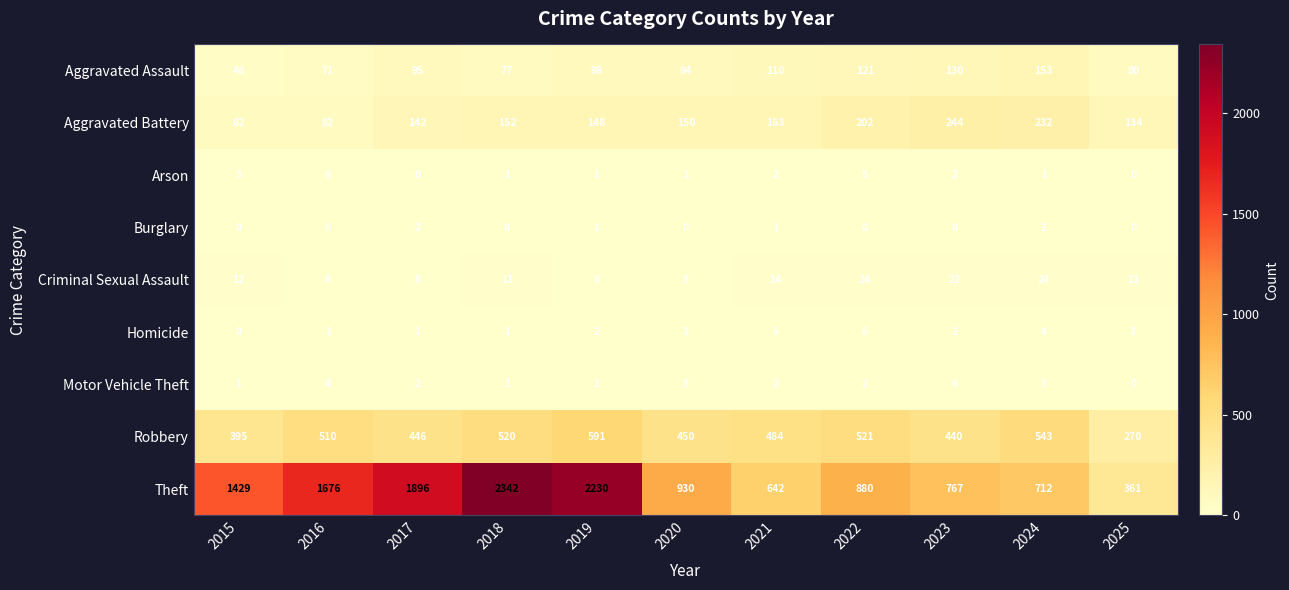

What is the difference between the second highest and second lowest values in the Motor Vehicle Theft series?

3